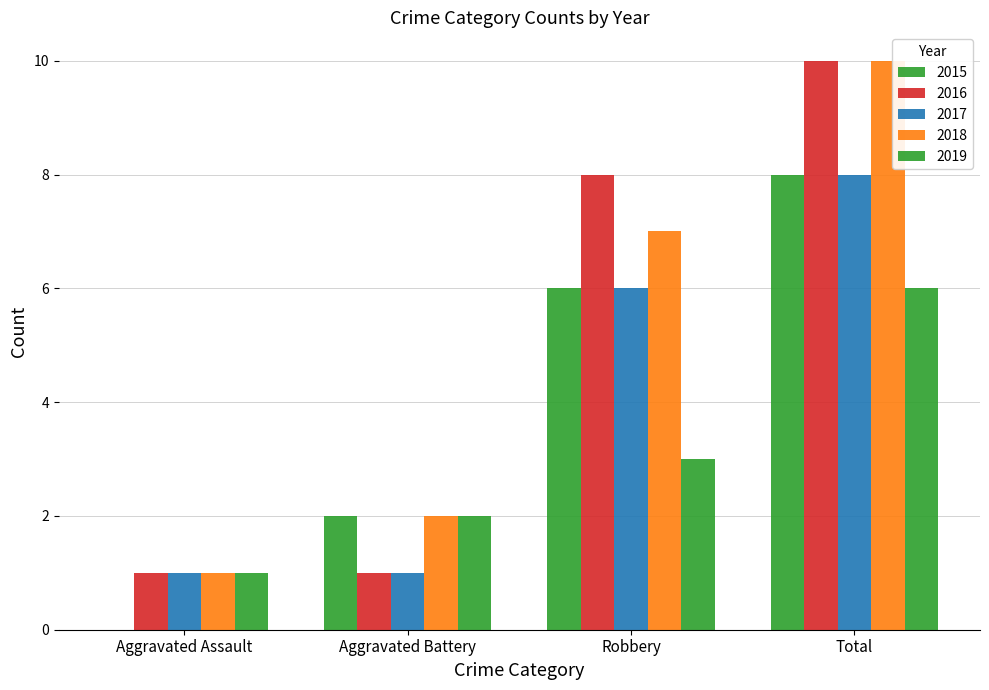

How many groups of bars are there?

4